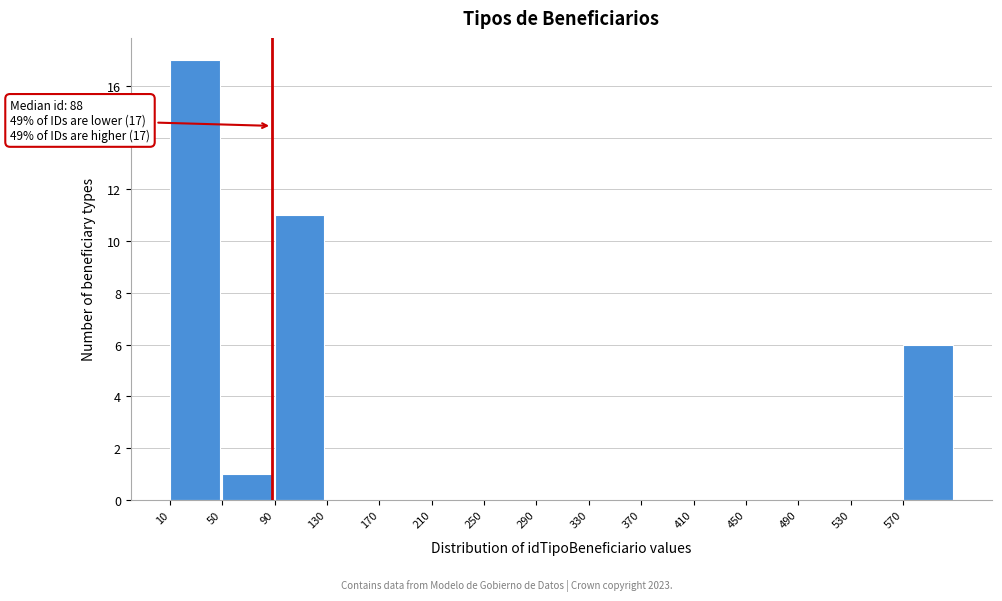

Which range on the x-axis has the tallest bar?

10 to 50